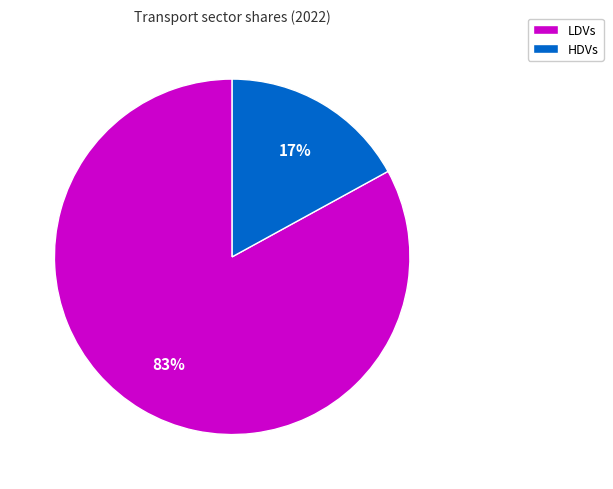

To the nearest percent, what is the combined percentage of HDVs and LDVs?

100%